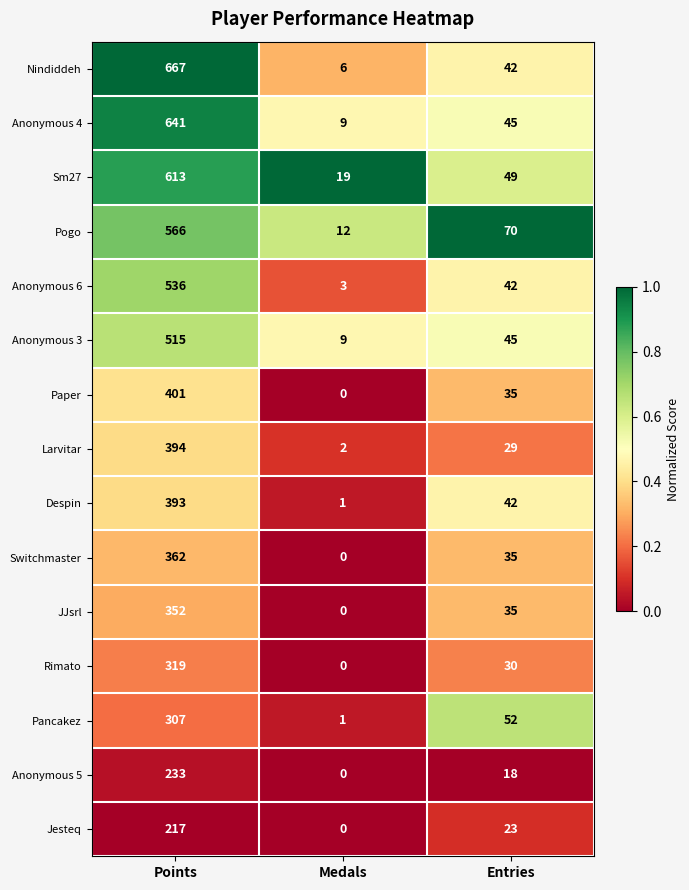

Which label corresponds to the largest value in the chart?

Points